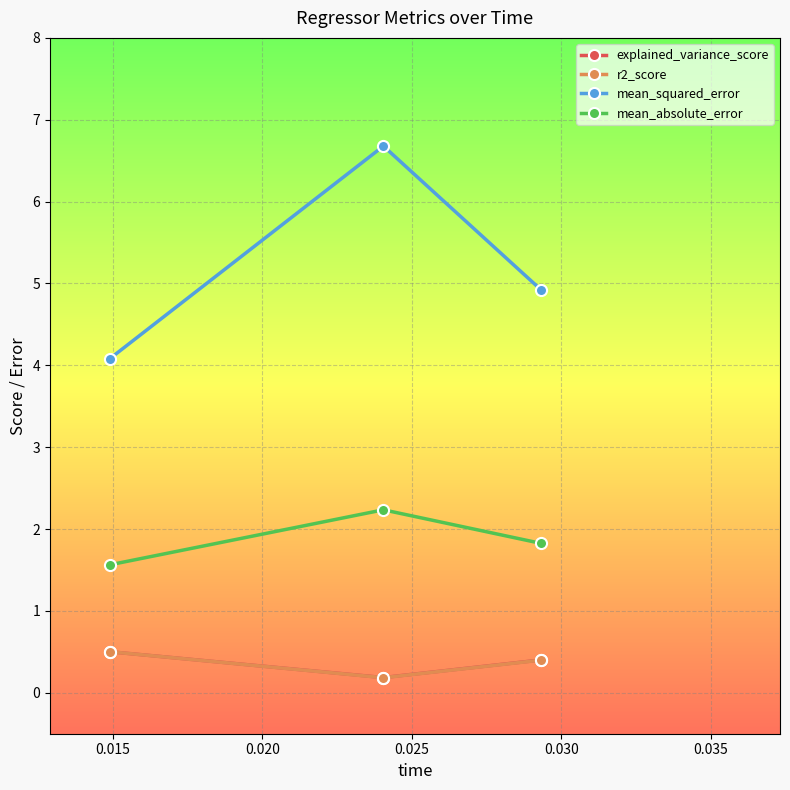

Reading right to left, what are all the values shown in this chart?

explained_variance_score: 0.4	0.2	0.5
r2_score: 0.4	0.2	0.5
mean_squared_error: 4.9	6.7	4.1
mean_absolute_error: 1.8	2.2	1.6